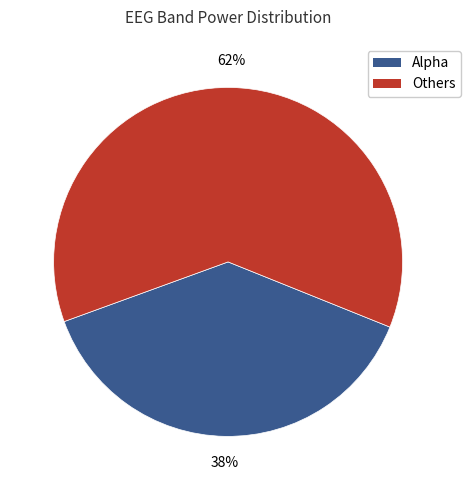

To the nearest percent, what is the average slice percentage?

50%